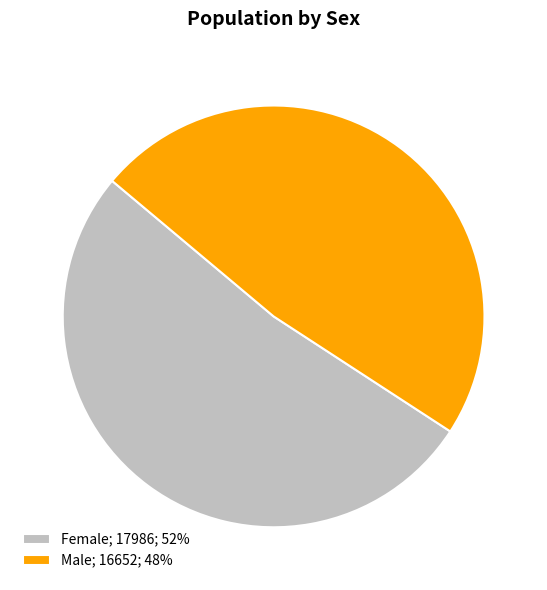

Which has a higher value, Female or Male?

Female